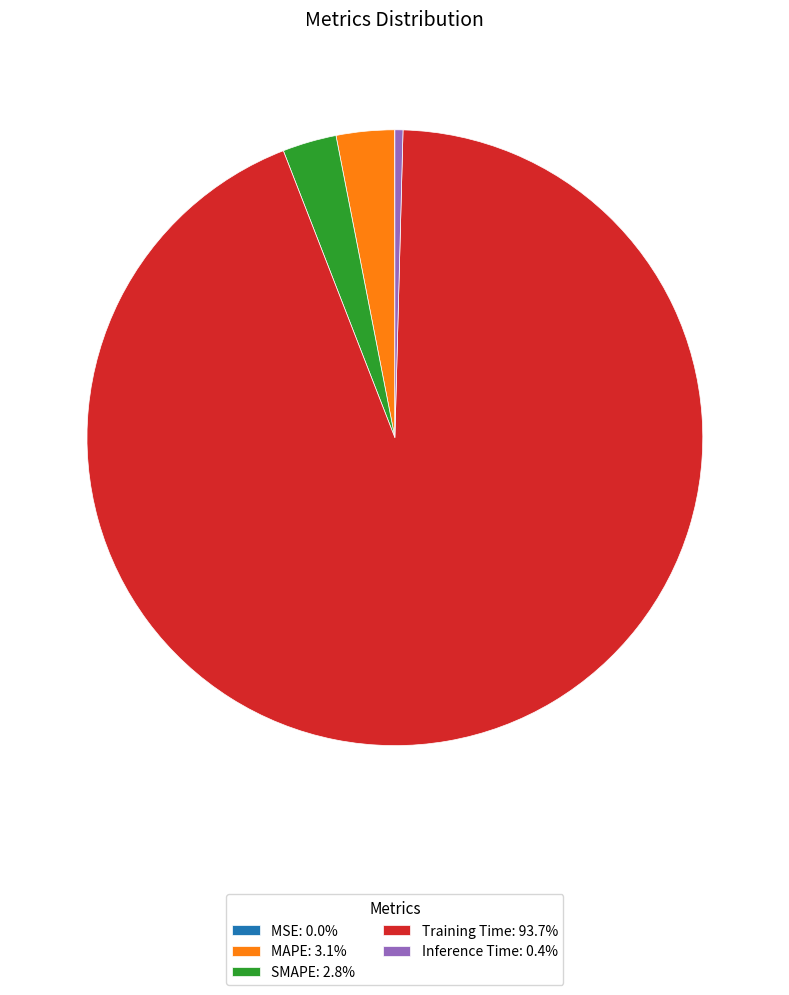

Does any single category account for the majority?

Yes